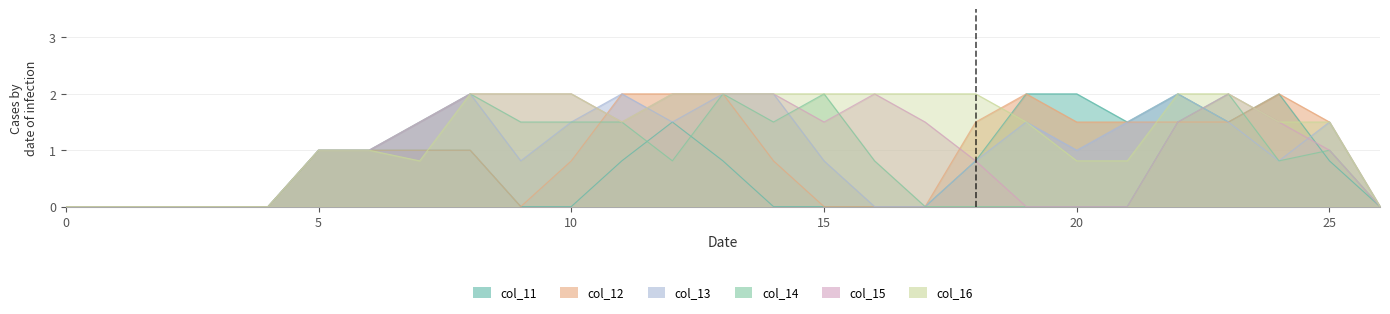

Which series has the largest total across all categories?

col_16